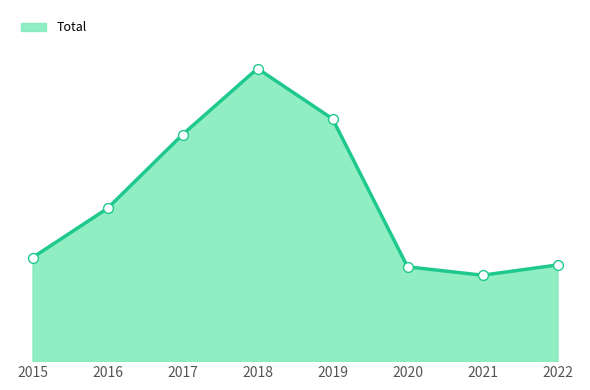

Approximately how many times larger is the value at 2021 compared to 2015?

0.8